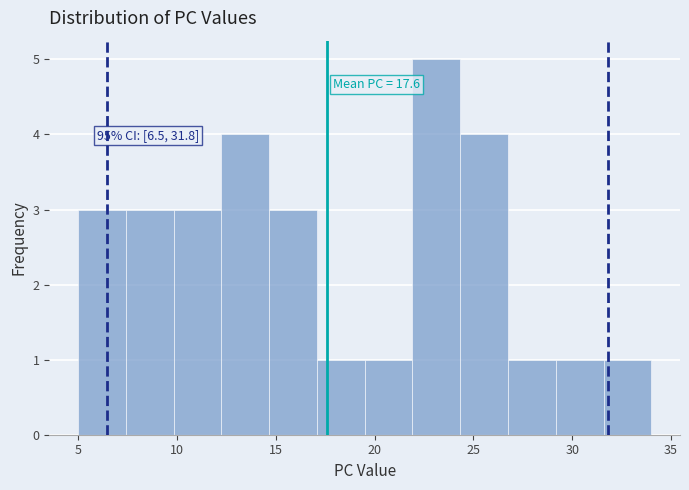

Which range on the x-axis has the tallest bar?

22.0 to 24.5